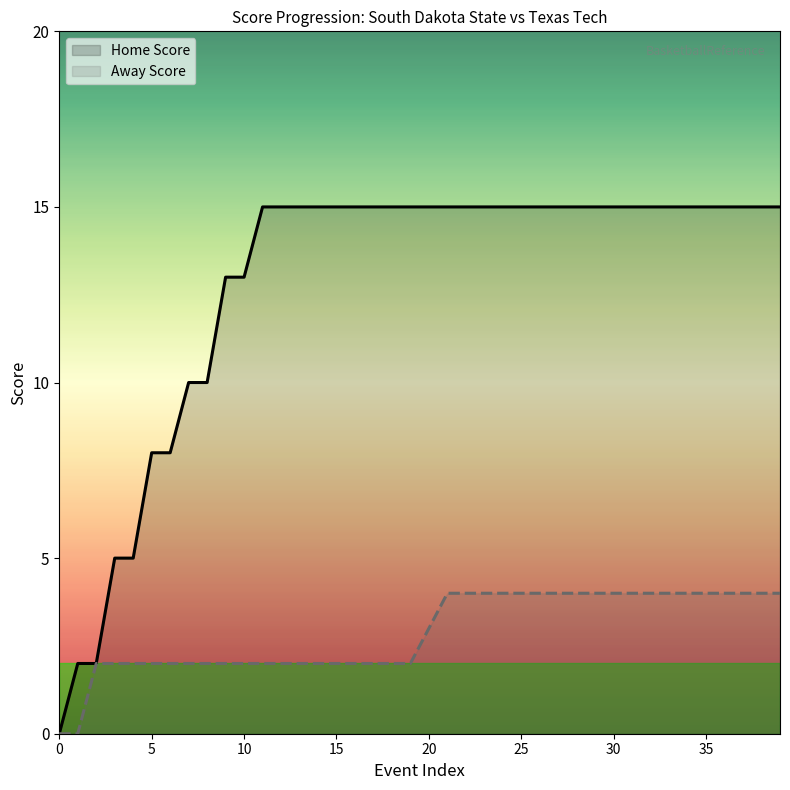

The Home Score series shows 25 at 35. True or false?

False